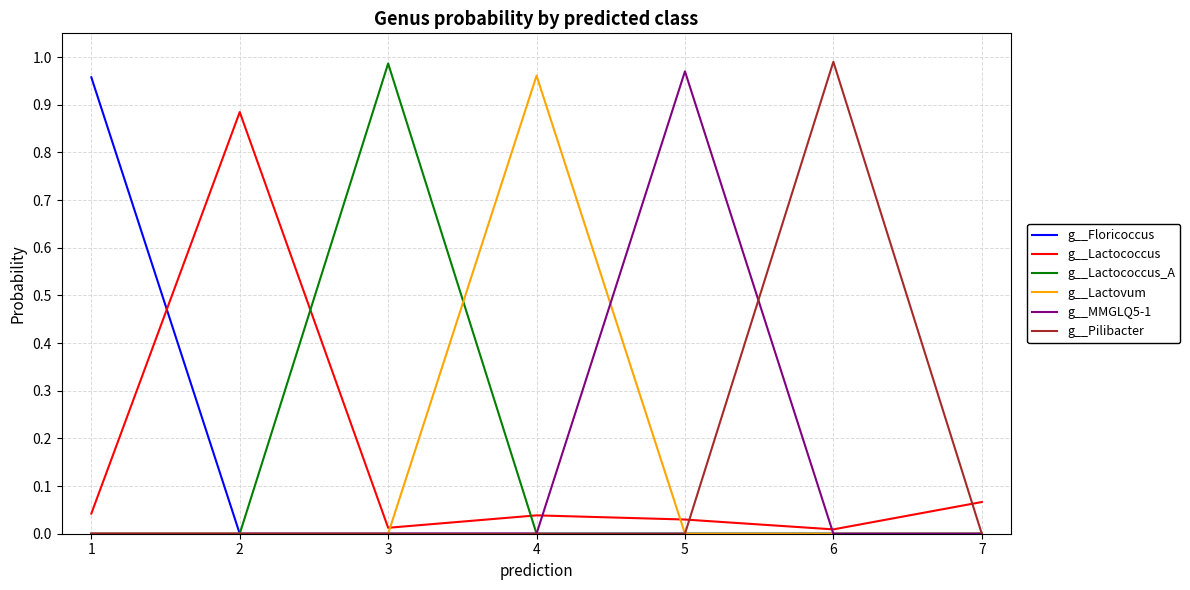

Where is the first local maximum for g__Lactococcus_A?

3